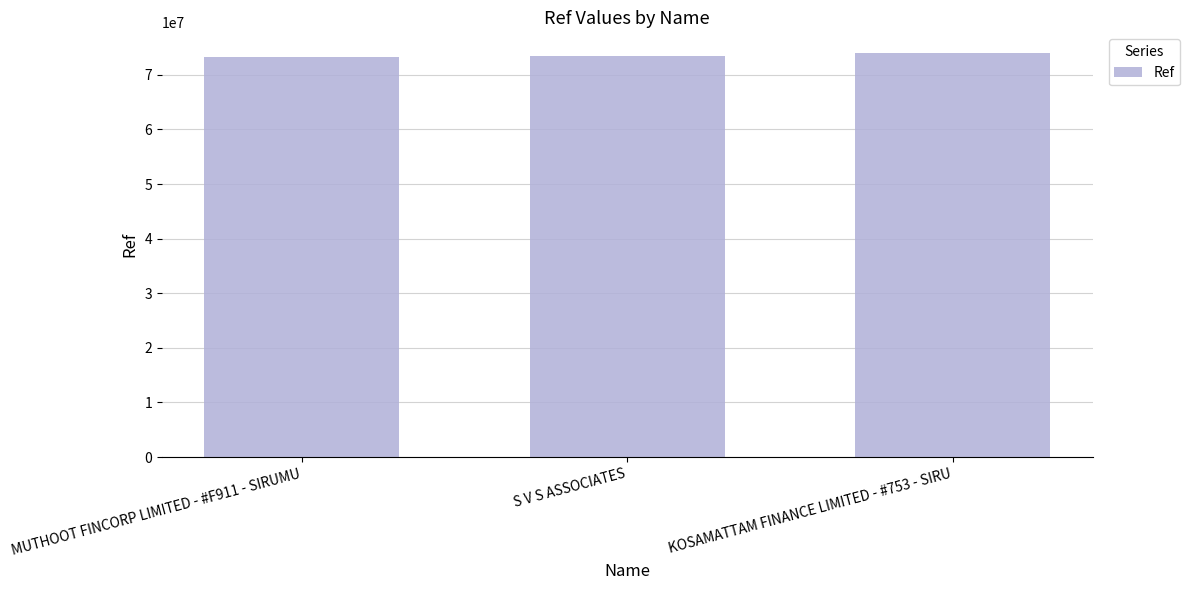

What is the maximum value shown in the chart?

74086704